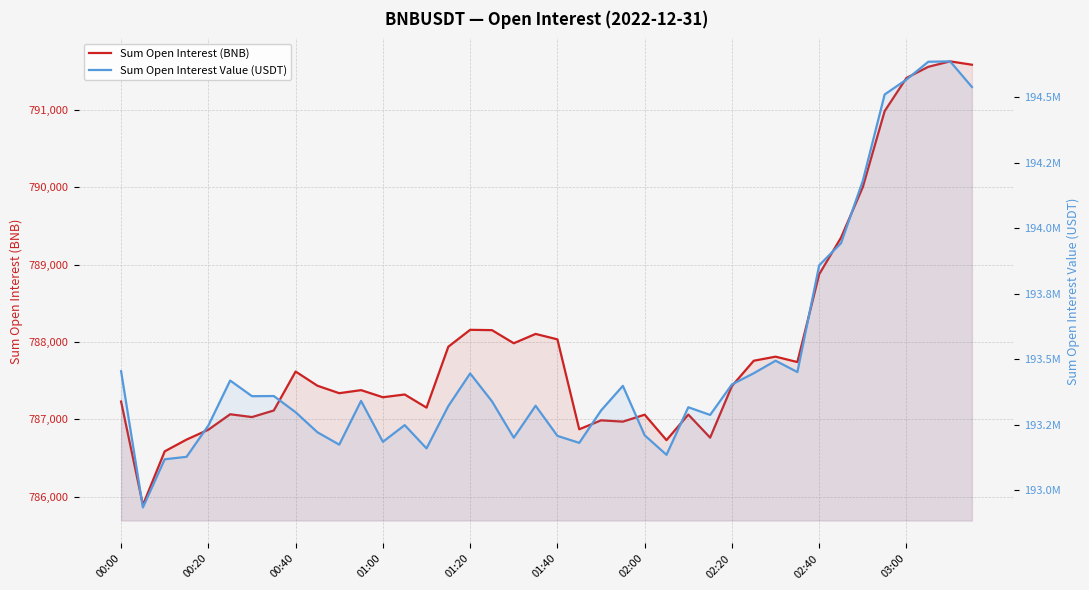

How many lines are shown in the chart?

2